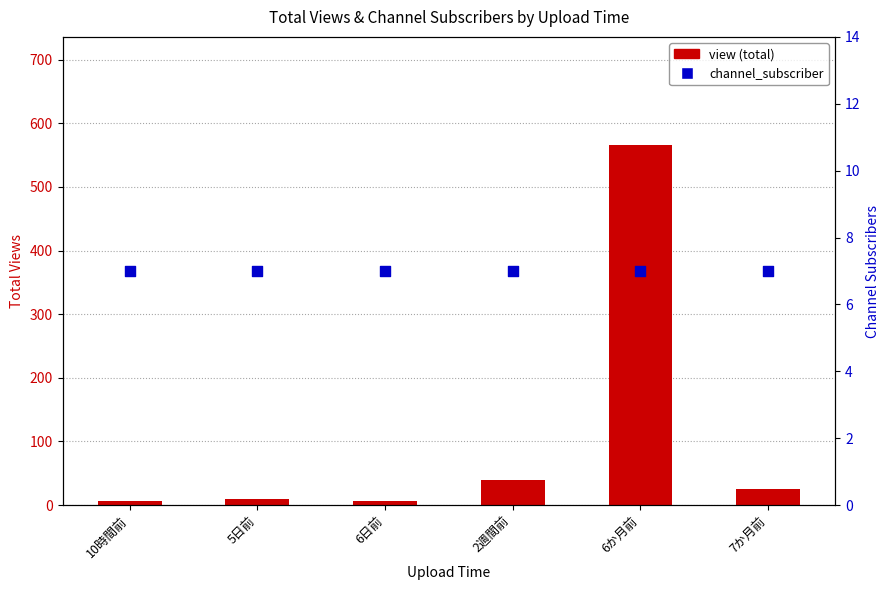

Which series reaches the maximum Y coordinate?

view (total)